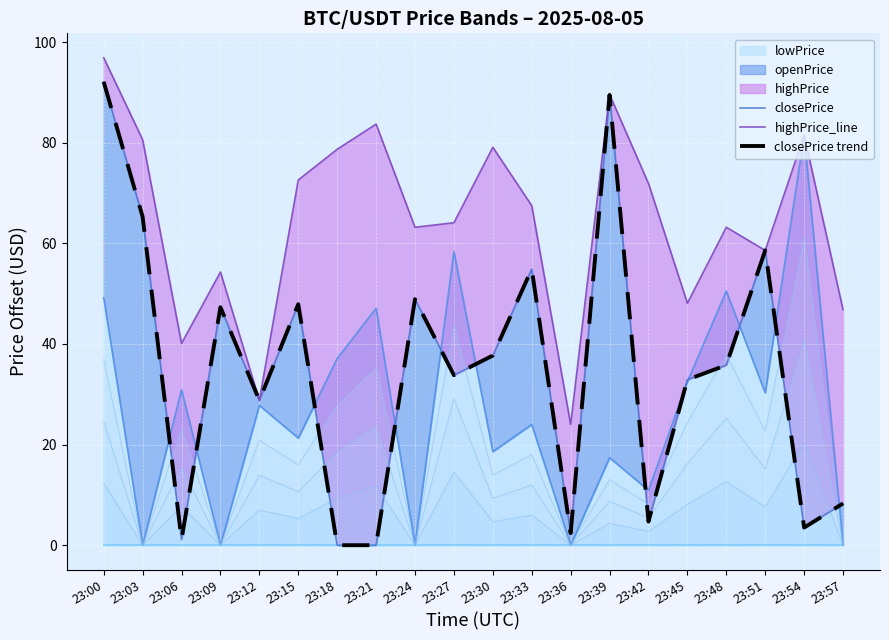

True or false: lowPrice has a value of 24.0 at 23:33.

True